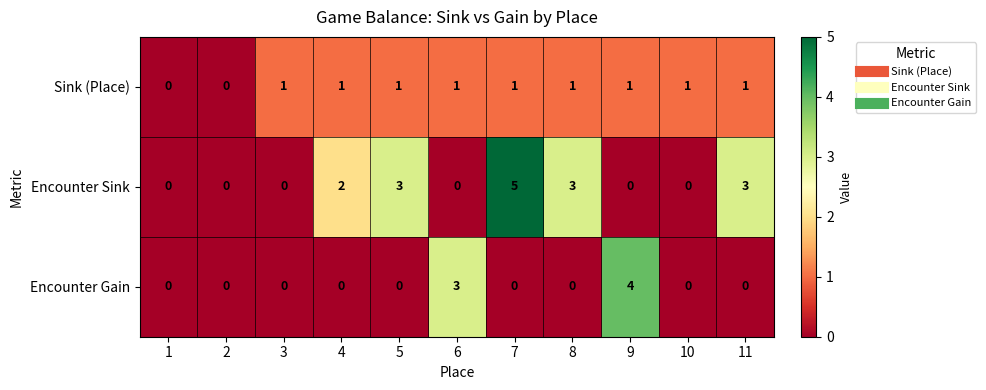

The Encounter Sink series shows 0 at 1. True or false?

True